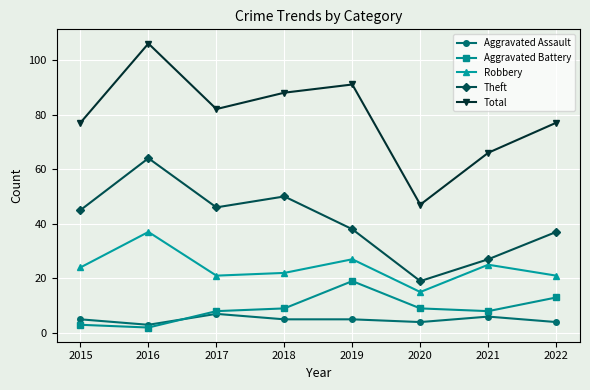

What are all the series names shown in the legend?

Aggravated Assault, Aggravated Battery, Robbery, Theft, Total